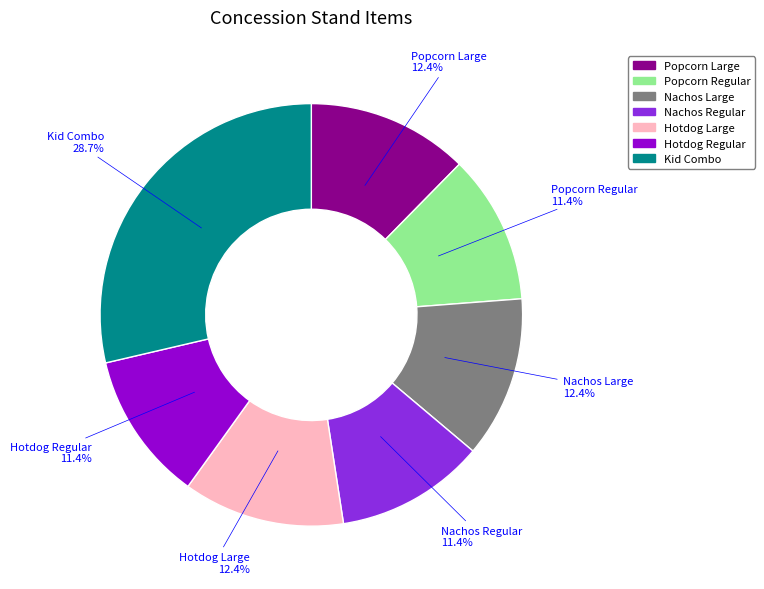

Is Popcorn Regular the majority of the pie?

No